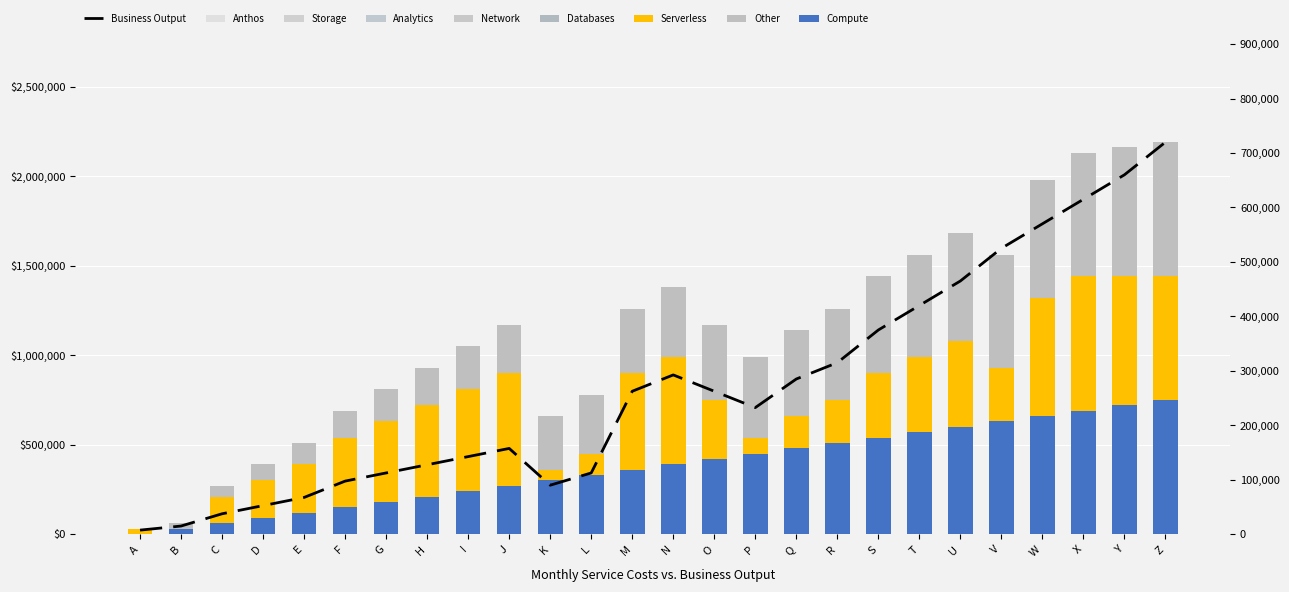

Reading right to left, list all the values displayed in this chart.

Compute: Z=750000	Y=720000	X=690000	W=660000	V=630000	U=600000	T=570000	S=540000	R=510000	Q=480000	P=450000	O=420000	N=390000	M=360000	L=330000	K=300000	J=270000	I=240000	H=210000	G=180000	F=150000	E=120000	D=90000	C=60000	B=30000	A=0
Serverless: Z=690000	Y=720000	X=750000	W=660000	V=300000	U=480000	T=420000	S=360000	R=240000	Q=180000	P=90000	O=330000	N=600000	M=540000	L=120000	K=60000	J=630000	I=570000	H=510000	G=450000	F=390000	E=270000	D=210000	C=150000	B=0	A=30000
Other: Z=750000	Y=720000	X=690000	W=660000	V=630000	U=600000	T=570000	S=540000	R=510000	Q=480000	P=450000	O=420000	N=390000	M=360000	L=330000	K=300000	J=270000	I=240000	H=210000	G=180000	F=150000	E=120000	D=90000	C=60000	B=30000	A=0
Business Output: Z=720000	Y=660000	X=615000	W=570000	V=525000	U=465000	T=420000	S=375000	R=315000	Q=285000	P=232500	O=262500	N=292500	M=262500	L=112500	K=90000	J=157500	I=142500	H=127500	G=112500	F=97500	E=67500	D=52500	C=37500	B=15000	A=7500